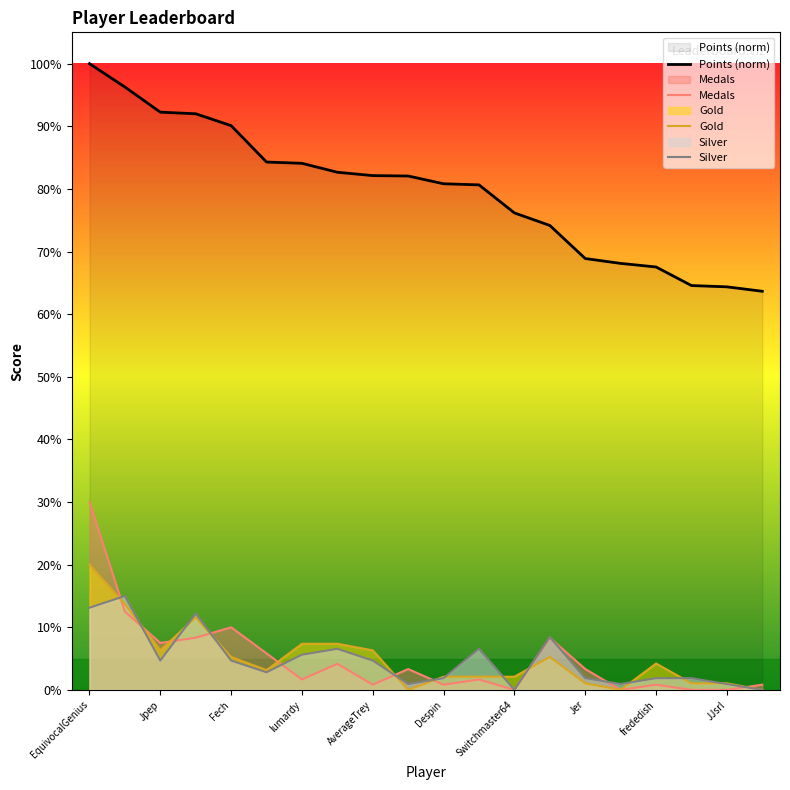

Which series has the largest total across all categories?

Points (norm)